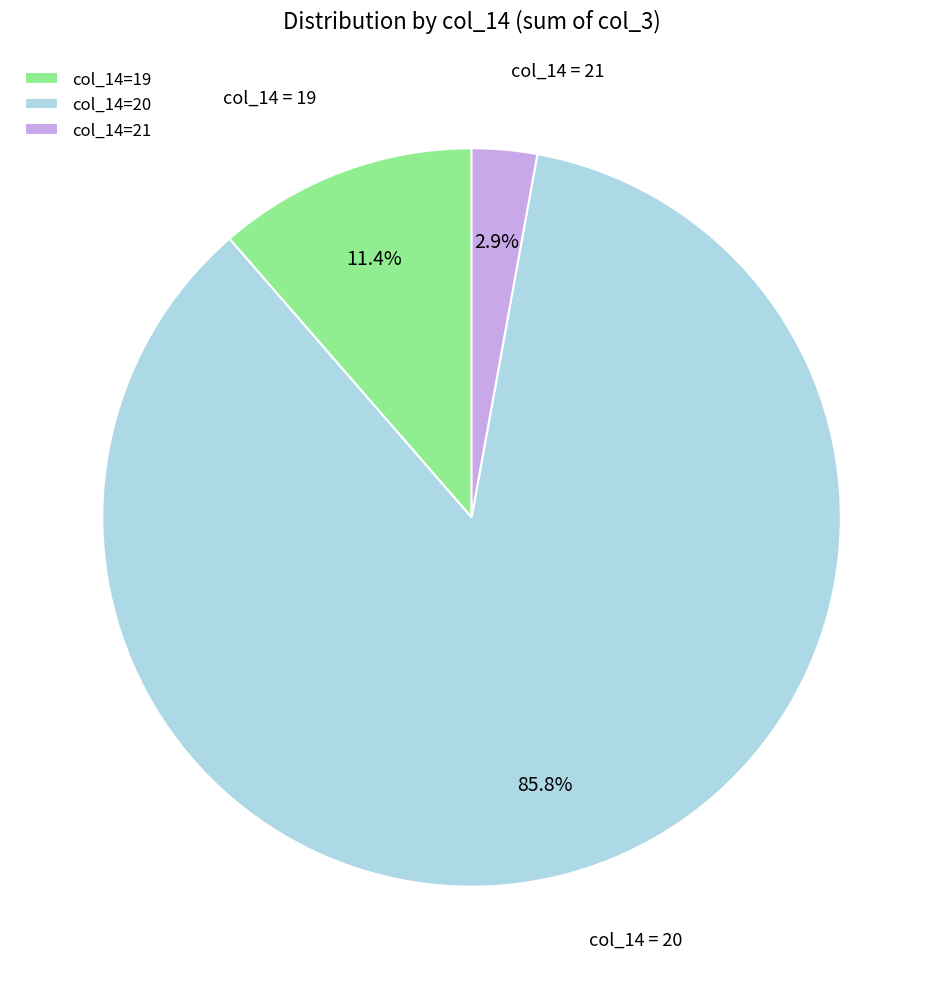

How many slices are in this pie chart?

3